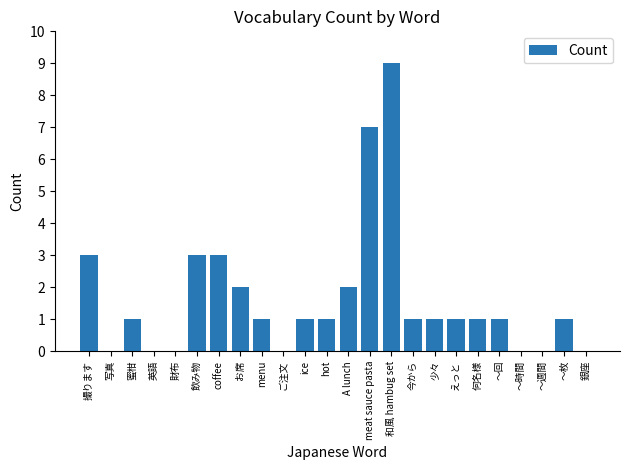

True or false: the data shows 1 at A lunch.

False